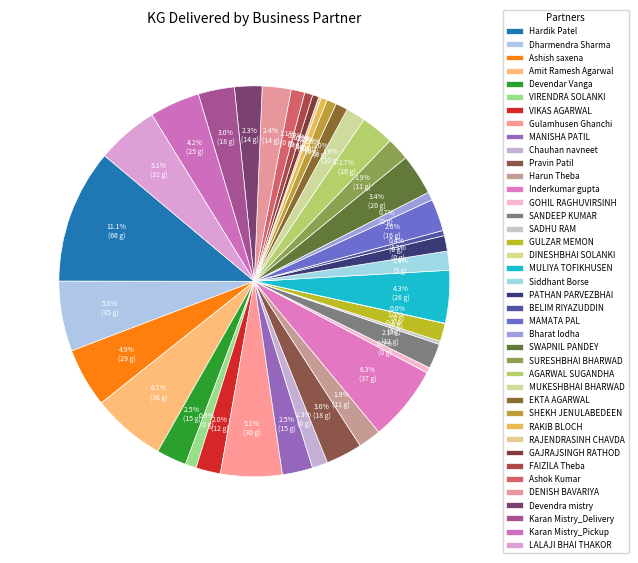

How much of the chart is everything except PATHAN PARVEZBHAI?

98.7%